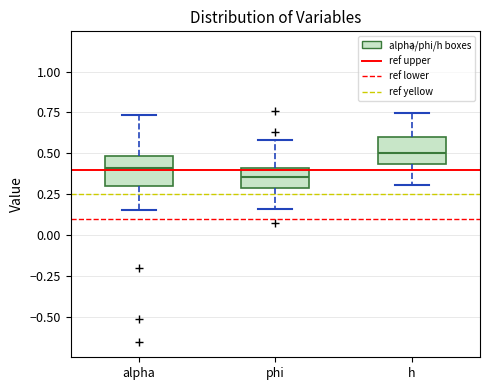

Reading left to right, read every box against the y-axis: the position of its median line, the range the box covers, and the ends of its whiskers. The values are not printed on the chart, so give them approximately, as read against the axis.

alpha: median 0.40, box 0.30 to 0.50, whiskers 0.15 to 0.75
phi: median 0.35, box 0.30 to 0.40, whiskers 0.15 to 0.60
h: median 0.50, box 0.45 to 0.60, whiskers 0.30 to 0.75